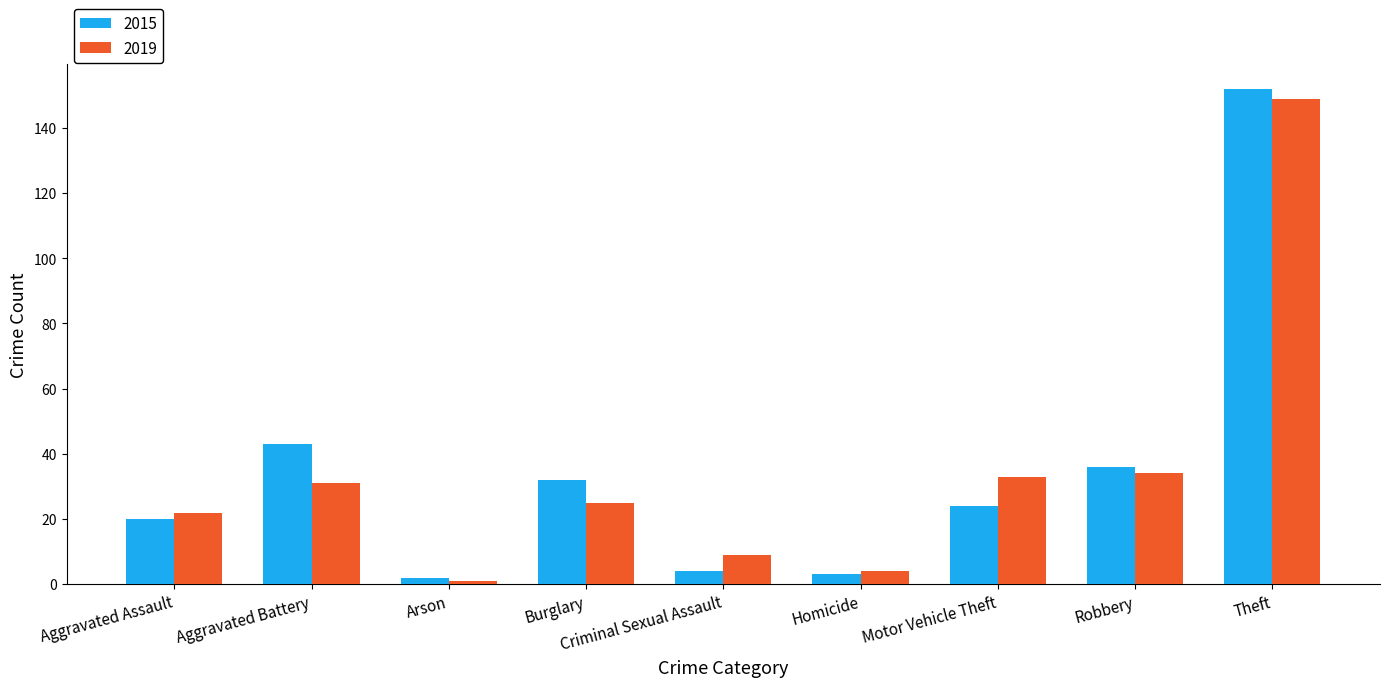

At which category is the sum across all series the highest?

Theft